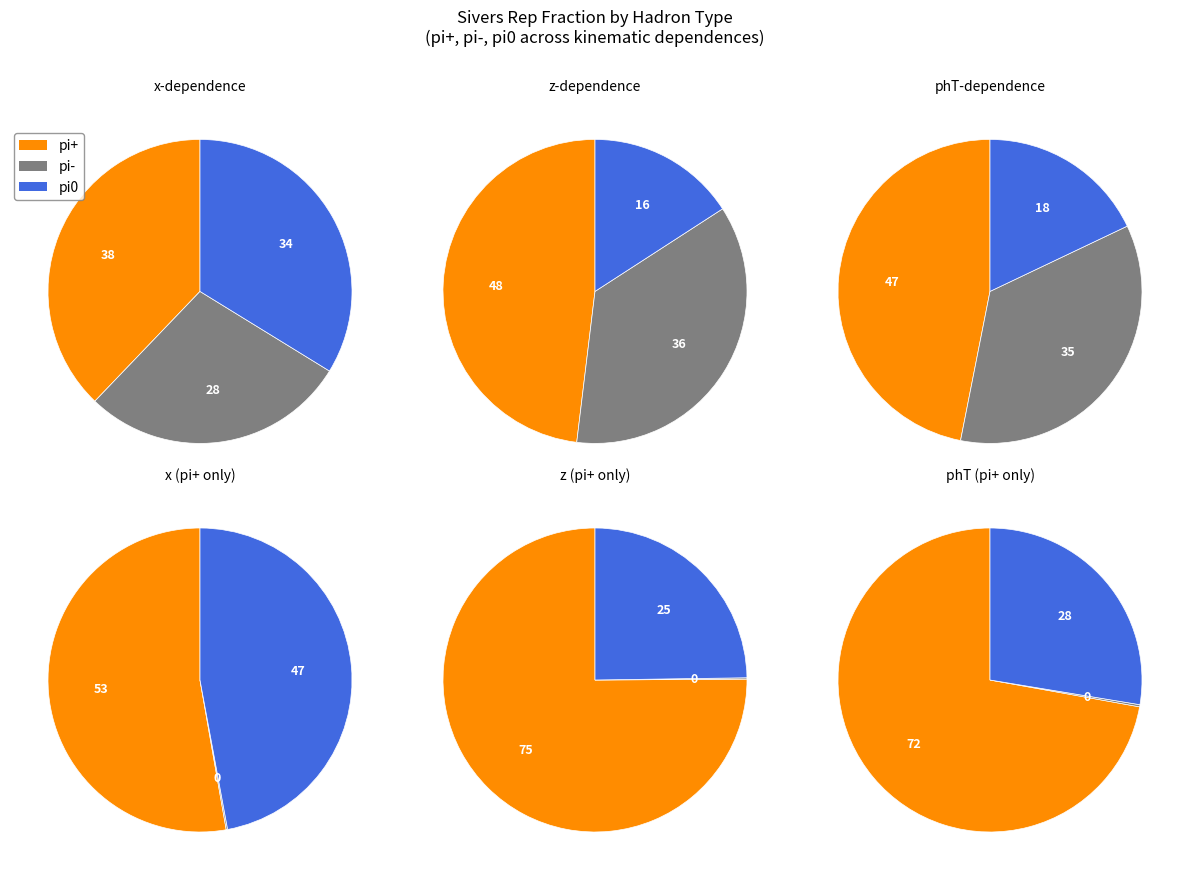

Does pi+ account for over 50% of the chart?

No